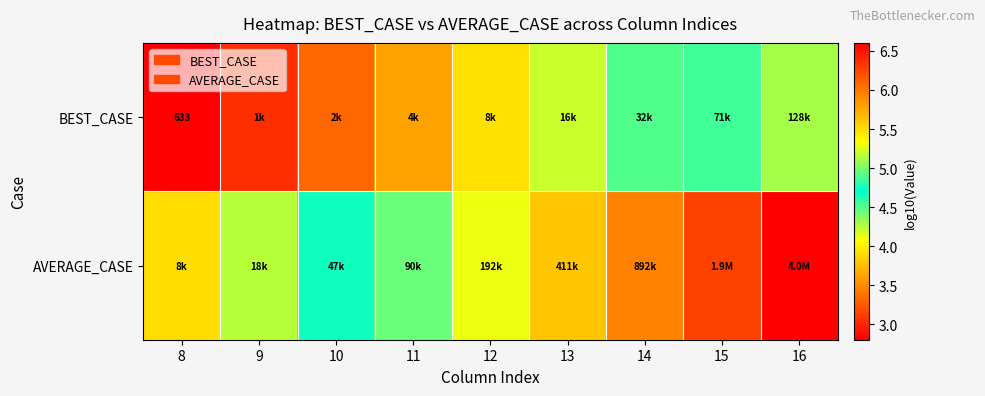

What is the difference between the maximum and minimum values in the BEST_CASE series?

2.3